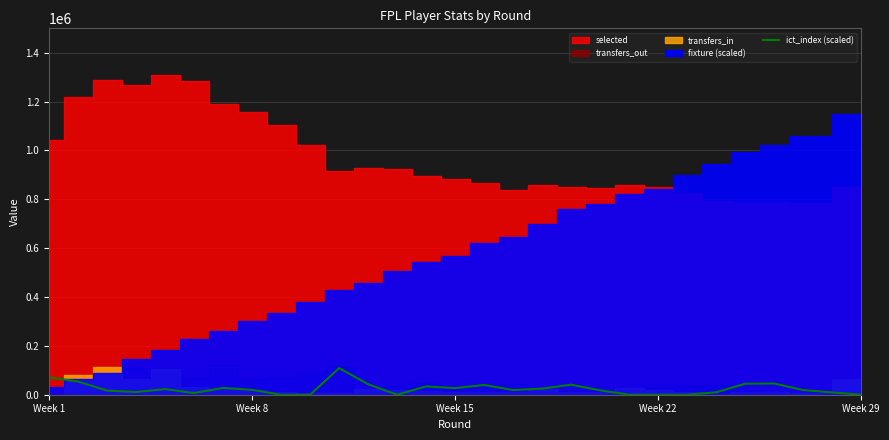

What is the maximum value for ict_index (scaled)?

109000